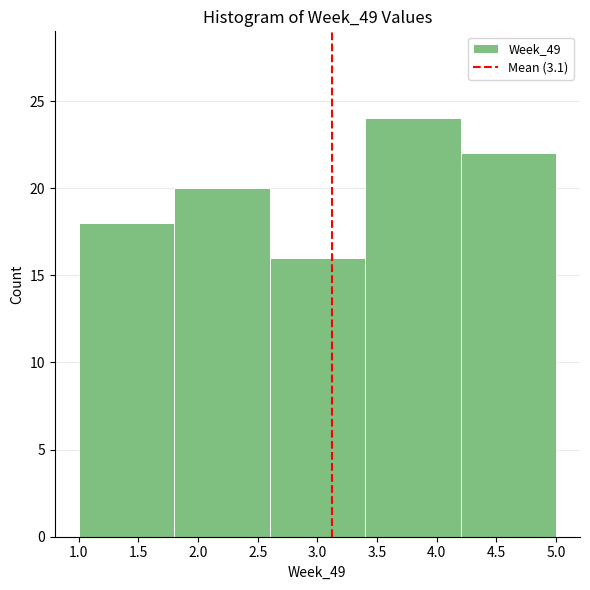

Reading left to right, list every bar in this chart as the range it spans on the x-axis followed by its height. The values are not printed on the chart, so give them approximately, as read against the axis.

1.0 to 1.8: 18
1.8 to 2.6: 20
2.6 to 3.4: 16
3.4 to 4.2: 24
4.2 to 5.0: 22